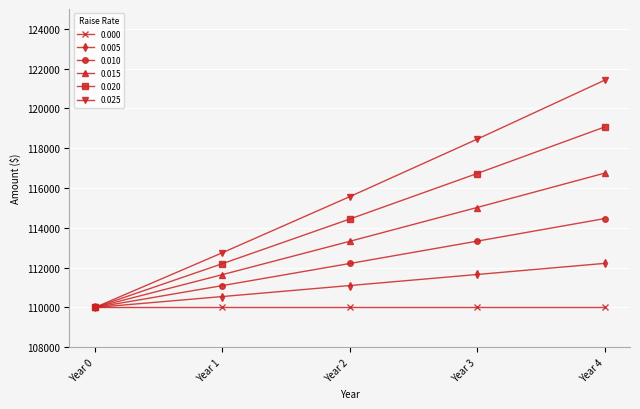

Which series has the largest total across all categories?

0.025